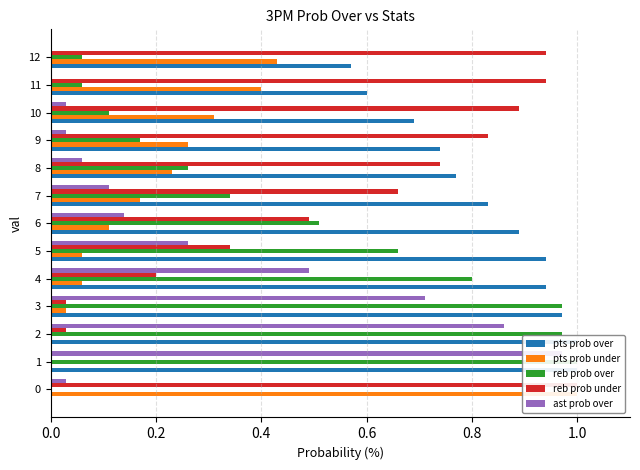

How many data points in ast prob over are above 0?

11